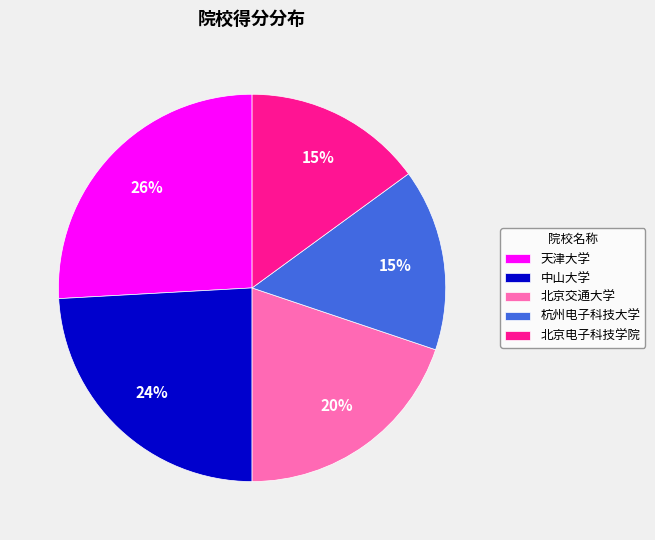

Combined, do 北京交通大学 and 天津大学 account for over 50%?

No